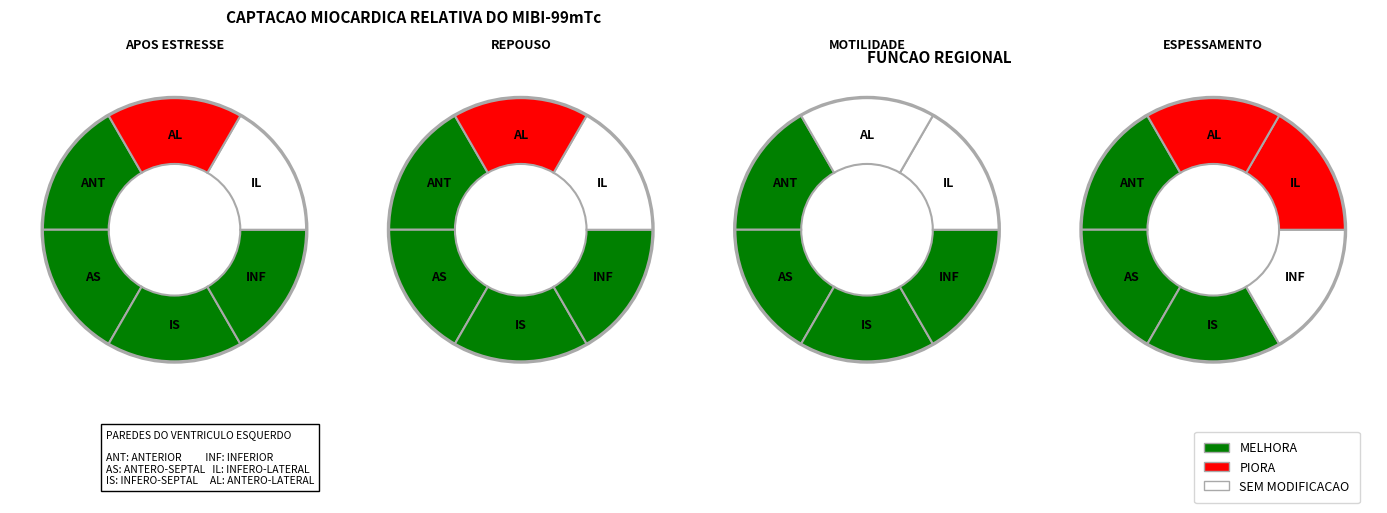

Is there a majority slice in this chart?

No